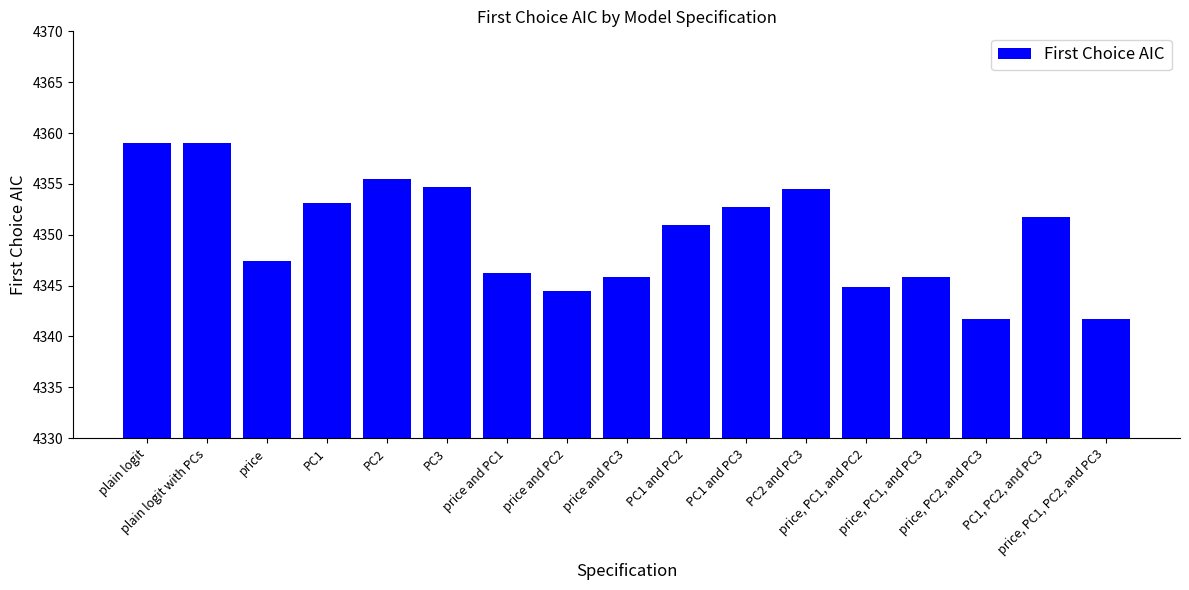

What is the maximum value shown in the chart?

4359.1